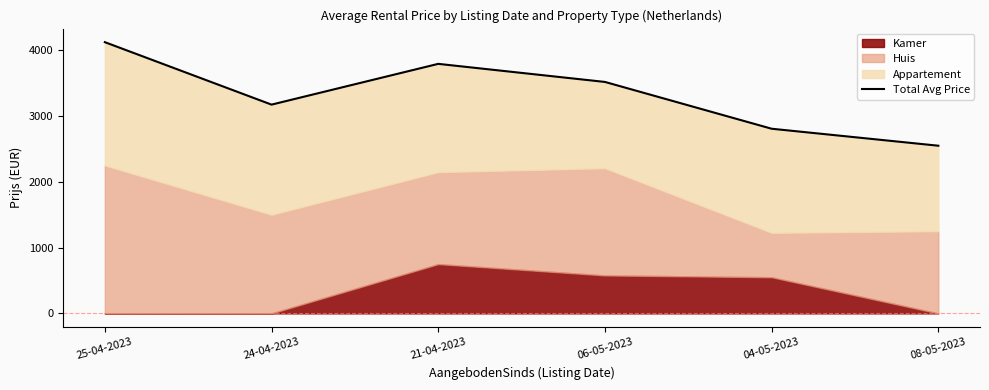

The value at 25-04-2023 is 4125.0. True or false?

True